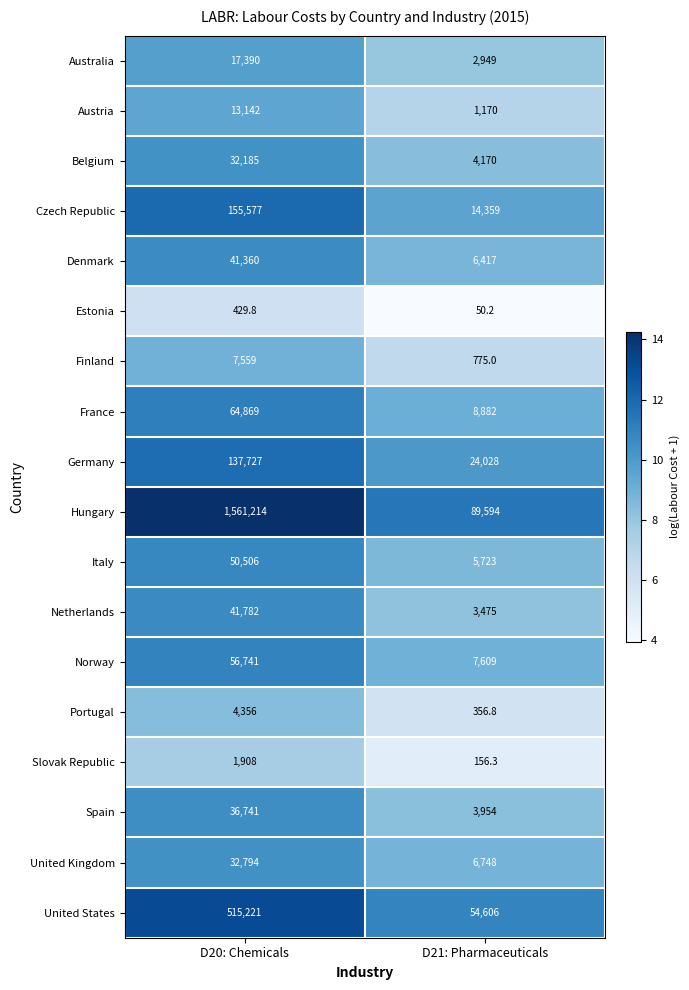

What is the sum of the Spain values at D21: Pharmaceuticals and D20: Chemicals?

40695.0